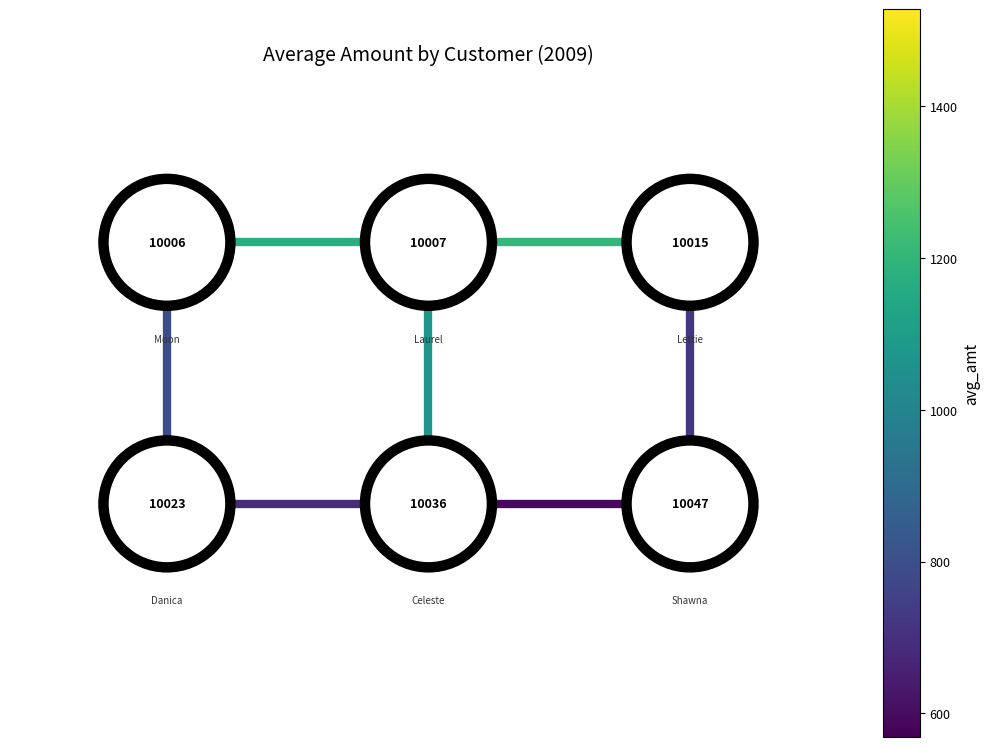

Is the value of edge_3_4 at 0.0 greater than the value of edge_0_3 at 0.0?

No